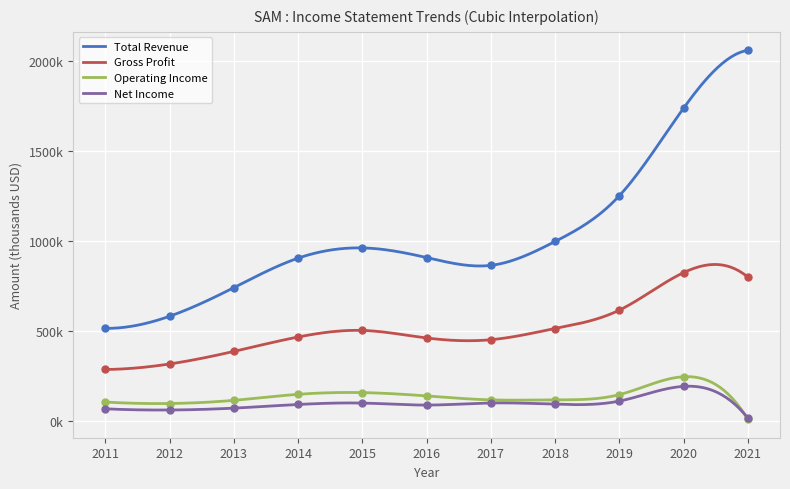

Is the value of Total Revenue at 2013 greater than the value of Gross Profit at 2015?

Yes